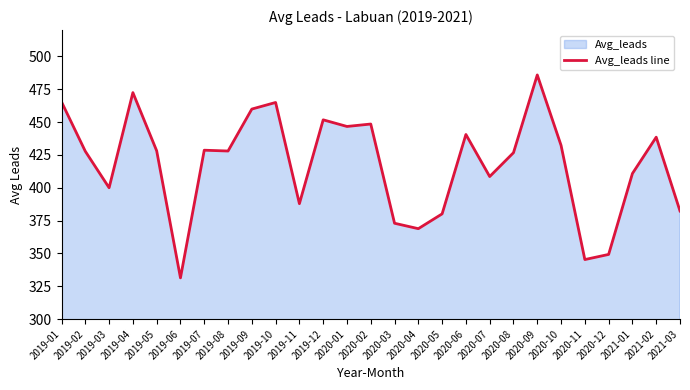

Where is the data nearest to the value 408?

2020-07